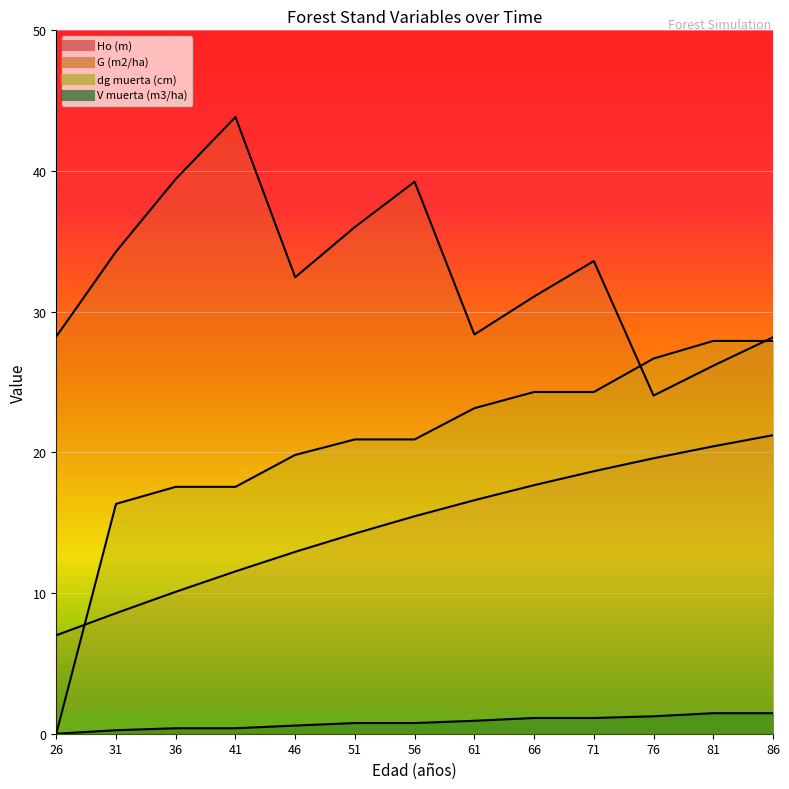

Which series has the largest range (max minus min)?

dg muerta (cm)